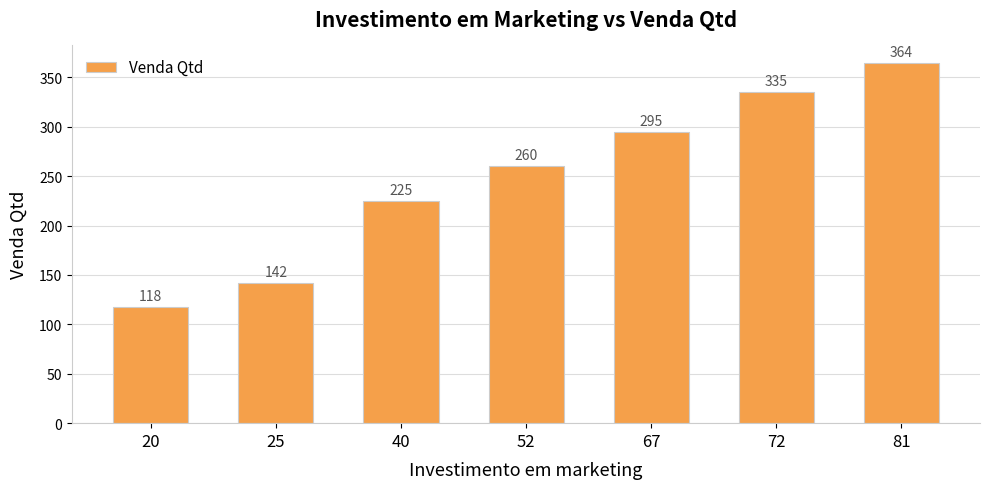

The chart shows a value of 364 at 81. True or false?

True